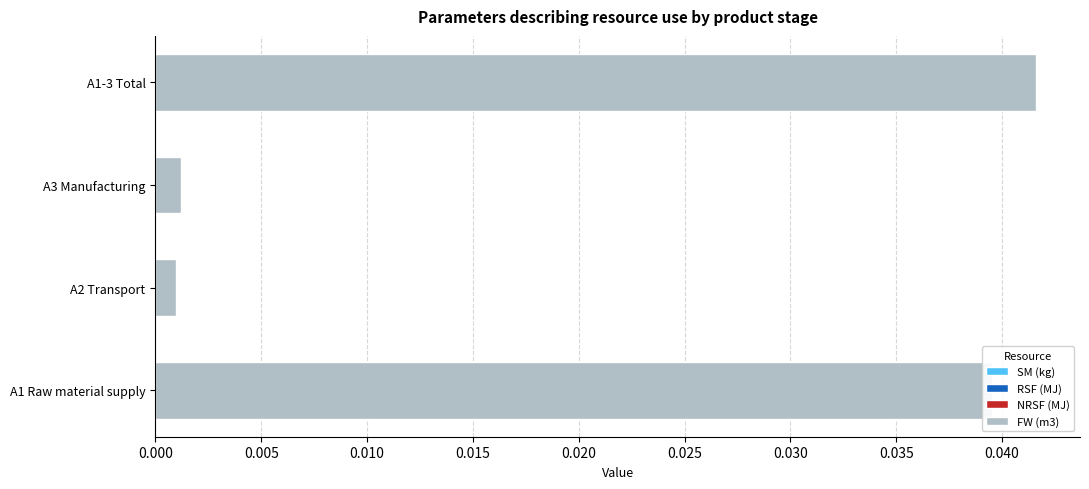

At which category does the chart reach its peak across all series?

A1-3 Total